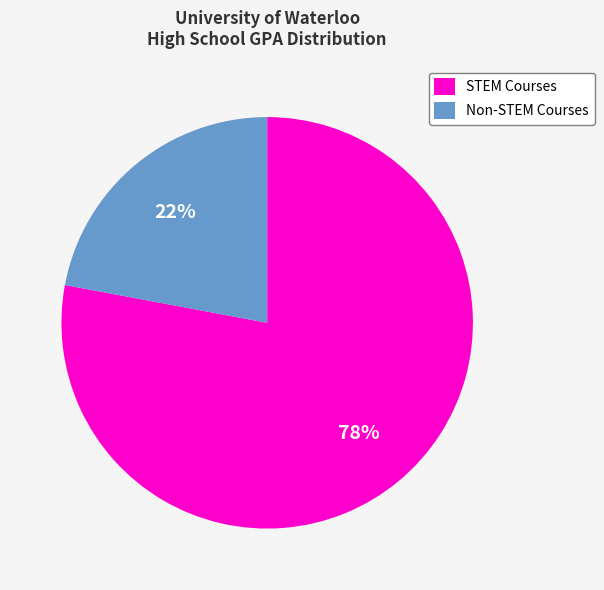

Which has a higher value, STEM Courses or Non-STEM Courses?

STEM Courses